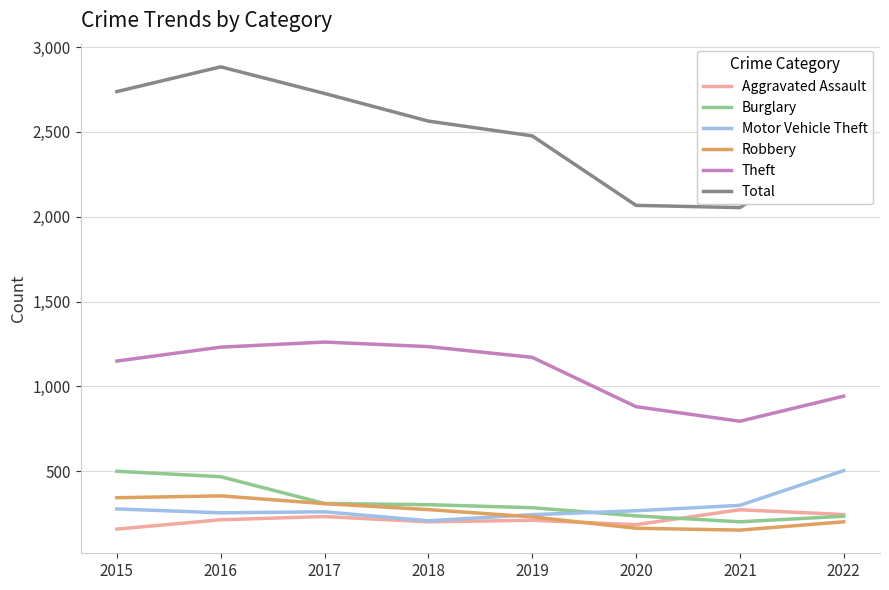

True or false: Aggravated Assault has a value of 201 at 2018.

True